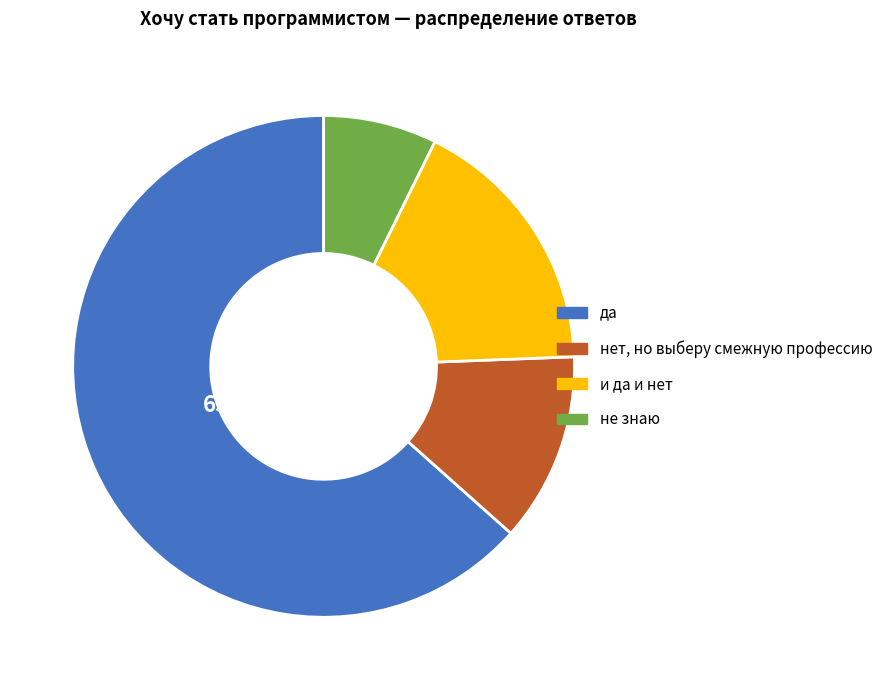

What is the majority slice?

да